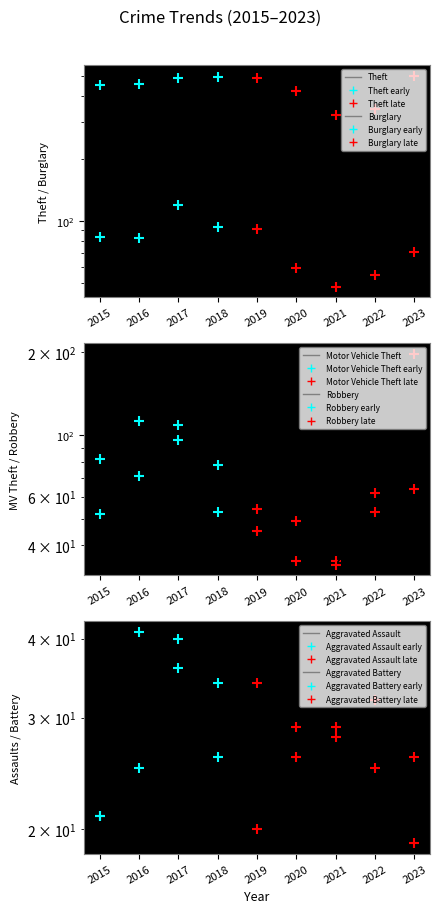

Is it true that Burglary equals 119 at 2017?

True